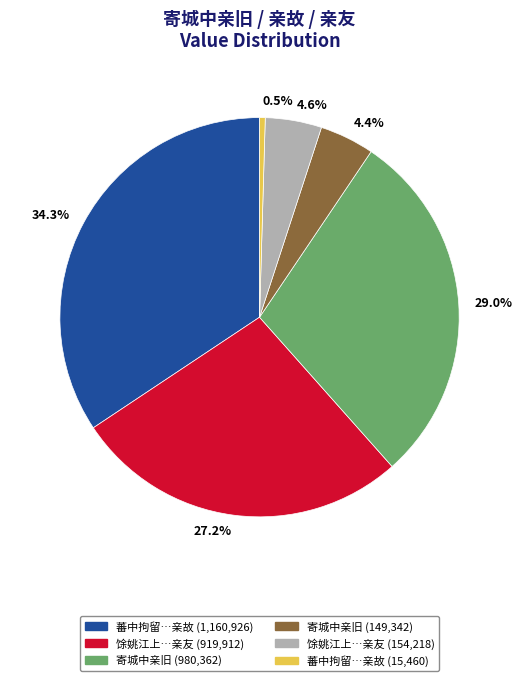

Which slice is the smallest?

0.5%